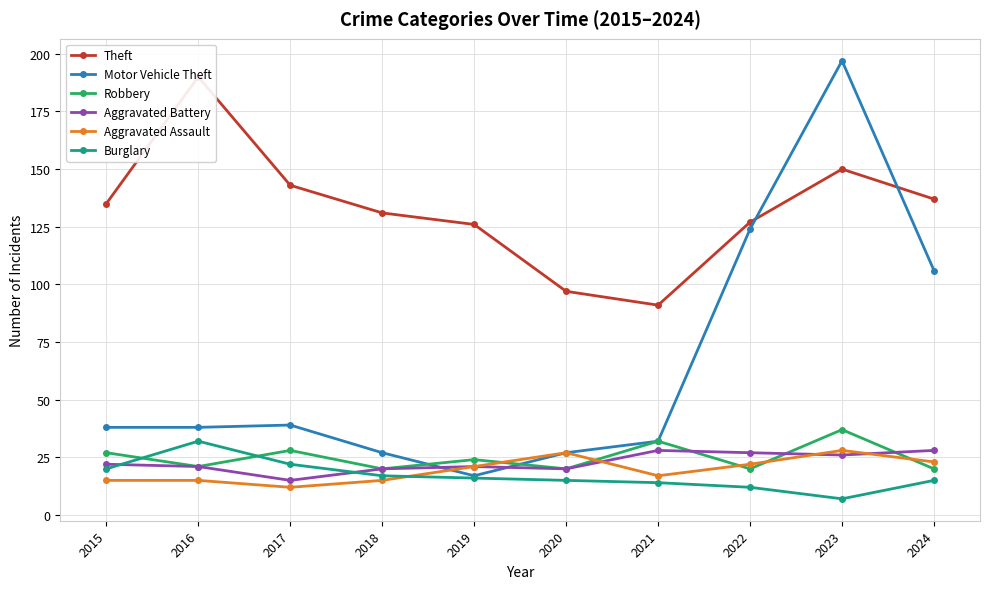

Between 2020 and 2024, which series saw the biggest shift?

Motor Vehicle Theft